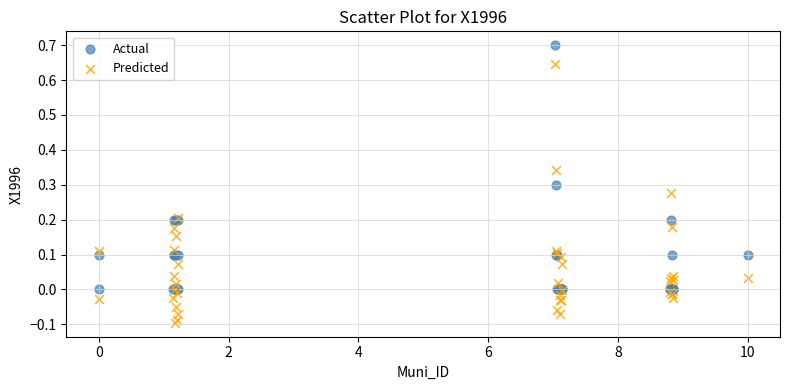

What are all the series names shown in the legend?

Actual, Predicted